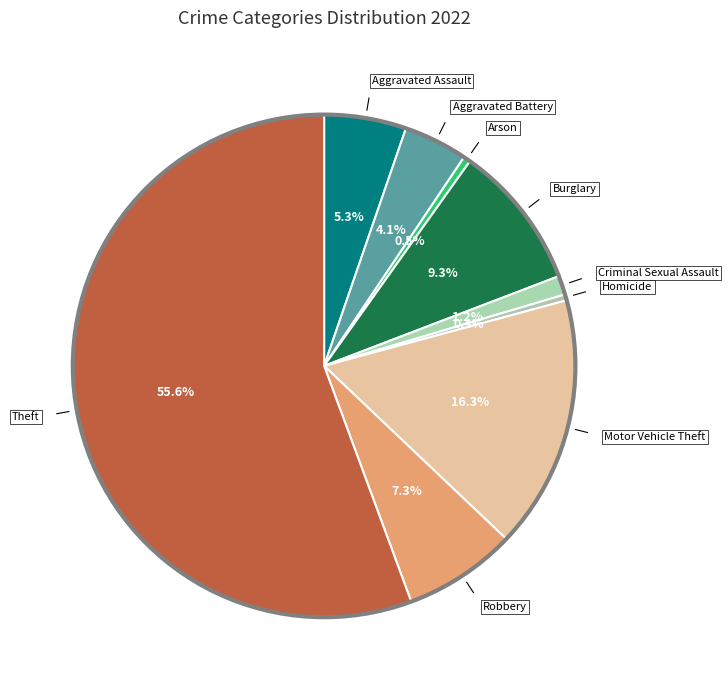

How many segments does this pie chart have?

9